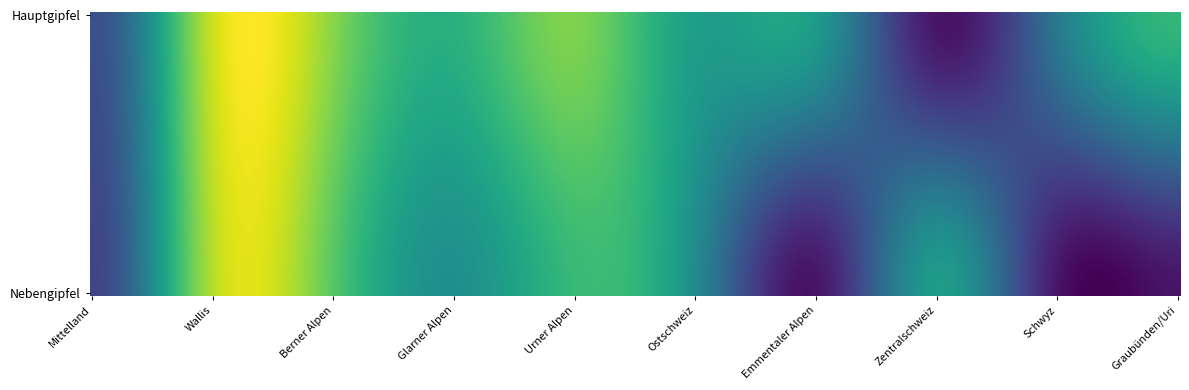

At which label is Nebengipfel closest to 2013?

Ostschweiz